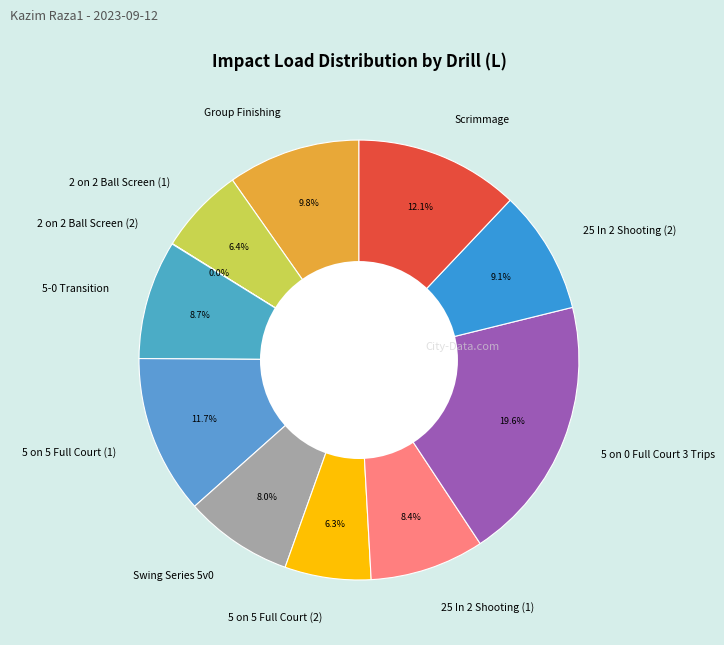

To the nearest percent, what is the combined percentage of 5 on 5 Full Court (1) and 25 In 2 Shooting (2)?

21%